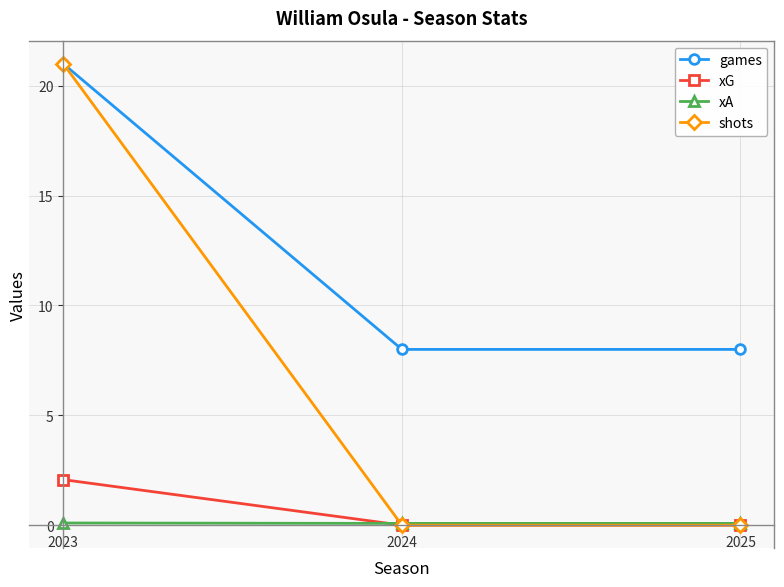

The shots series shows -10.2 at 2024. True or false?

False